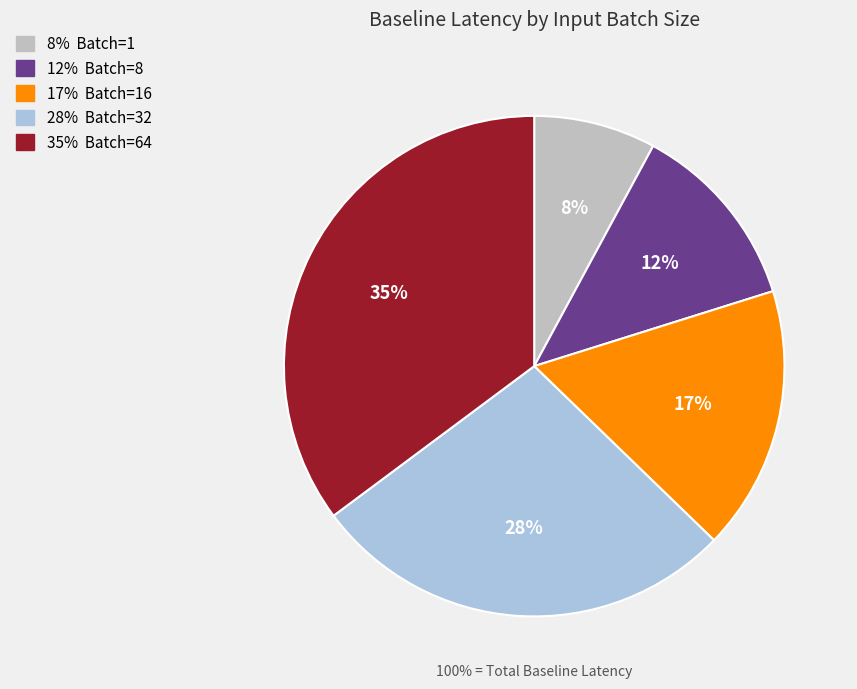

What percentage is the Batch=32 slice, to the nearest percent?

28%